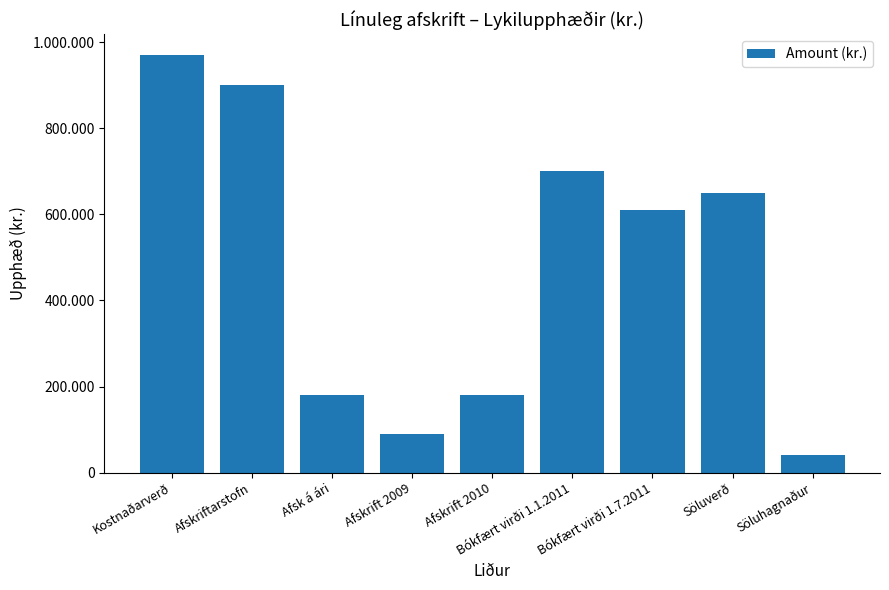

Does the chart contain any negative values?

No